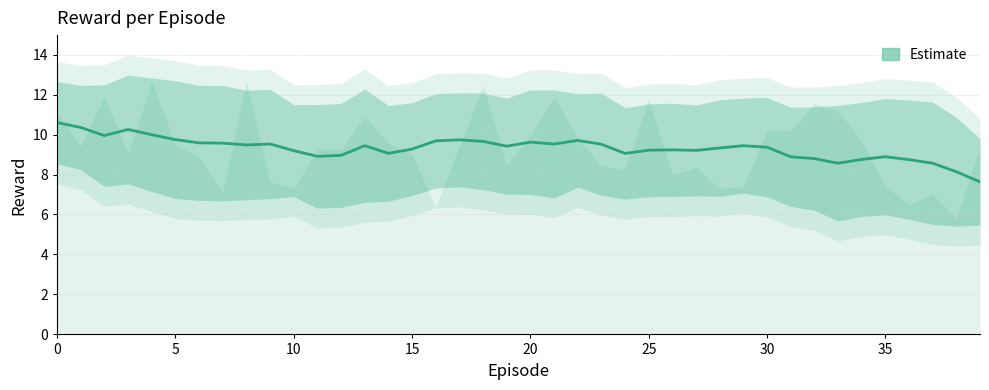

Reading left to right, transcribe all the data shown in this chart.

10.6	10.4	9.9	10.3	10.0	9.7	9.6	9.6	9.5	9.5	9.2	8.9	9.0	9.4	9.1	9.3	9.7	9.7	9.7	9.4	9.6	9.5	9.7	9.5	9.1	9.2	9.2	9.2	9.3	9.4	9.4	8.9	8.8	8.6	8.8	8.9	8.7	8.6	8.1	7.6